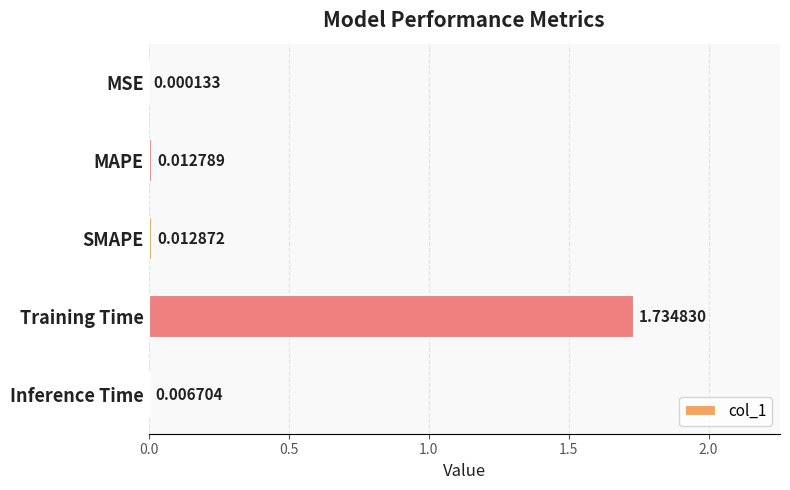

Which category has the highest value across all series?

Training Time